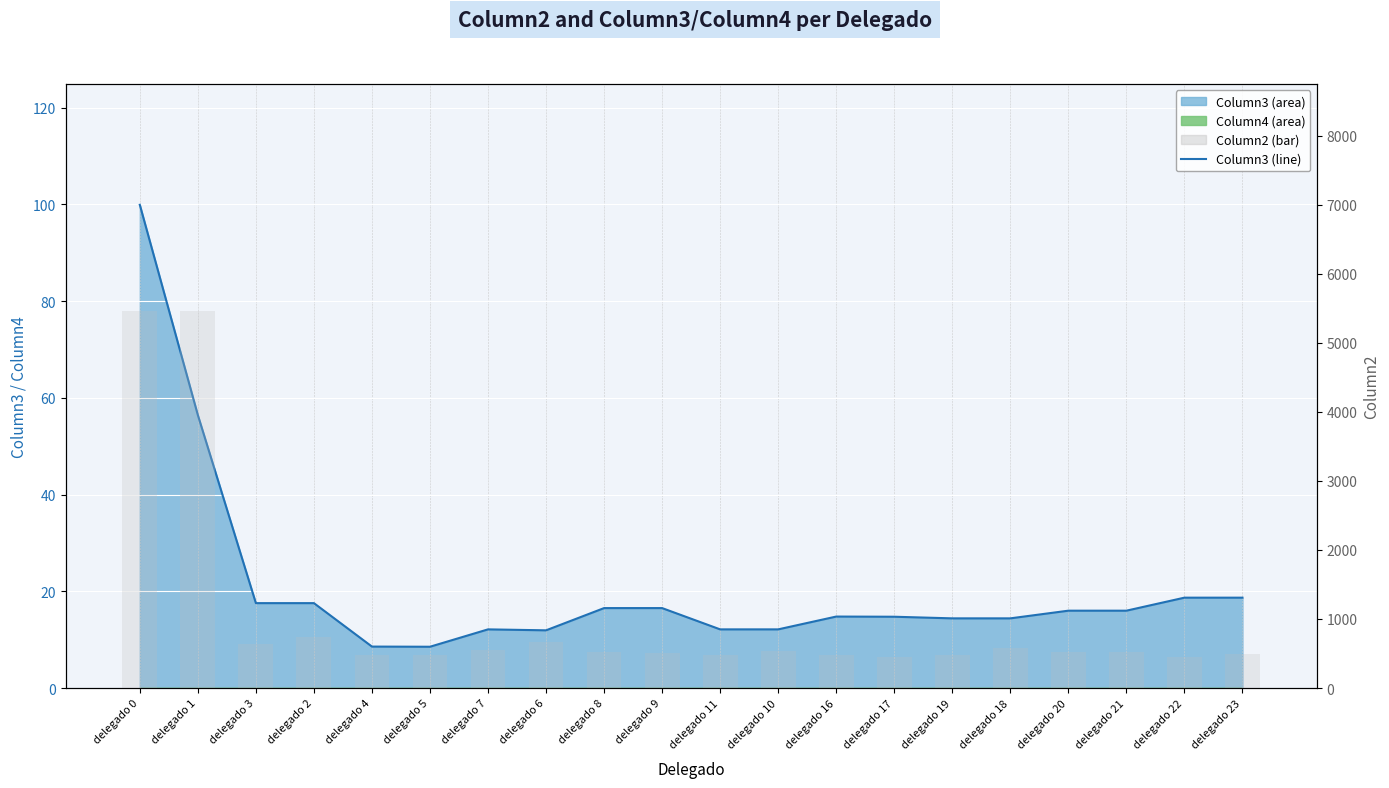

What is the spread (max minus min) of values at delegado 9?

484.5